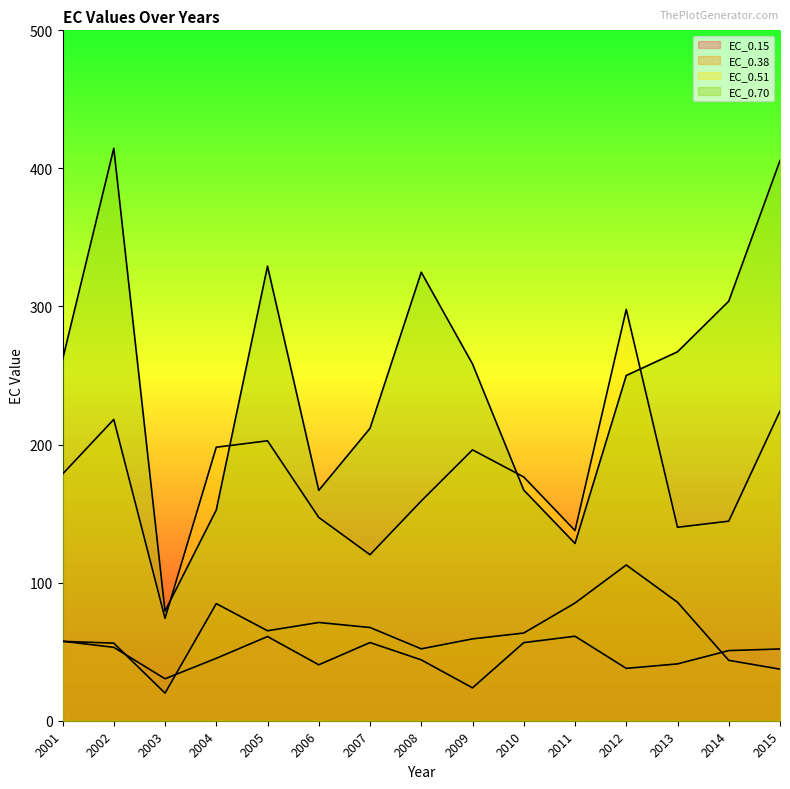

The value of EC_0.15 at 2003 is 48.0. True or false?

False